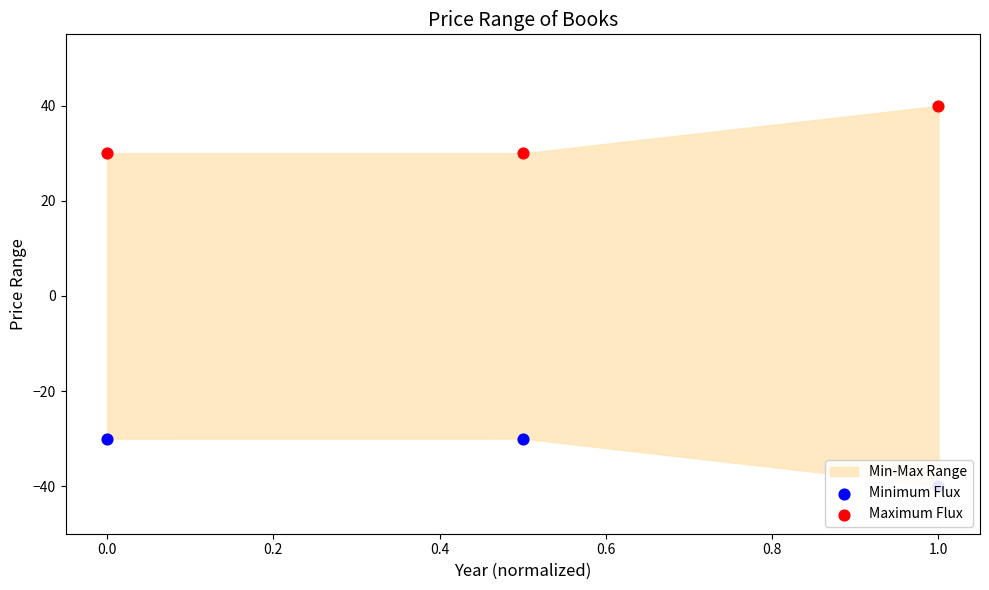

Which series has the largest total across all categories?

Maximum Flux